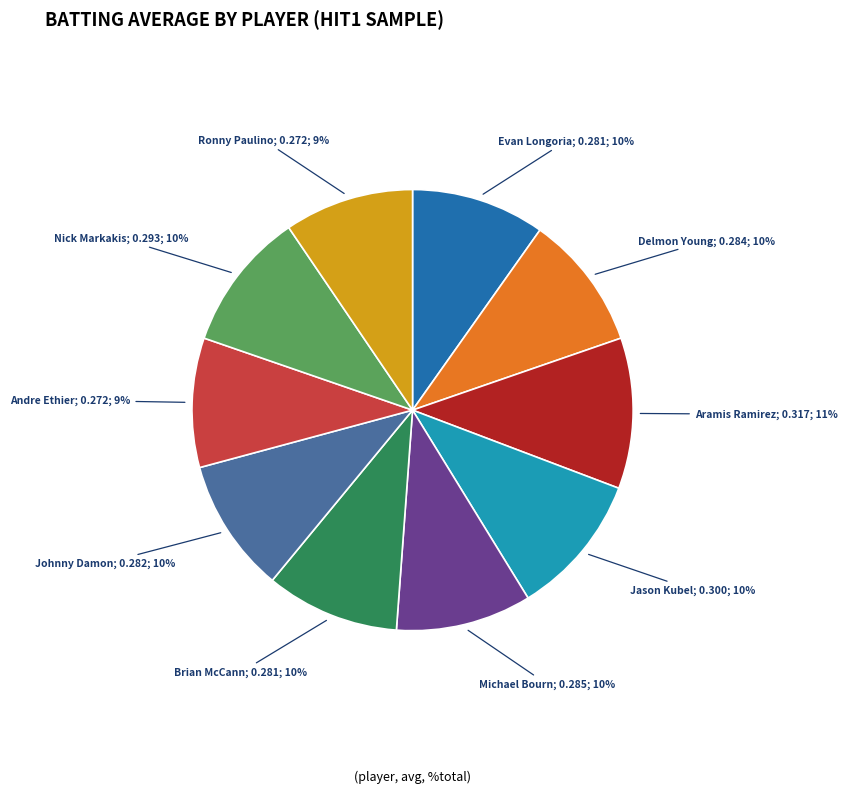

Is there any slice that represents more than half of the pie?

No